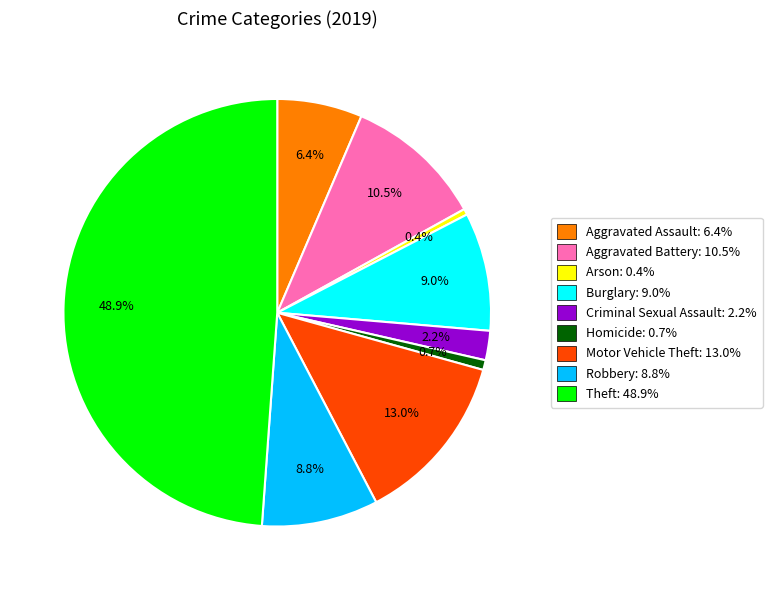

How much of the chart is everything except Arson?

99.6%